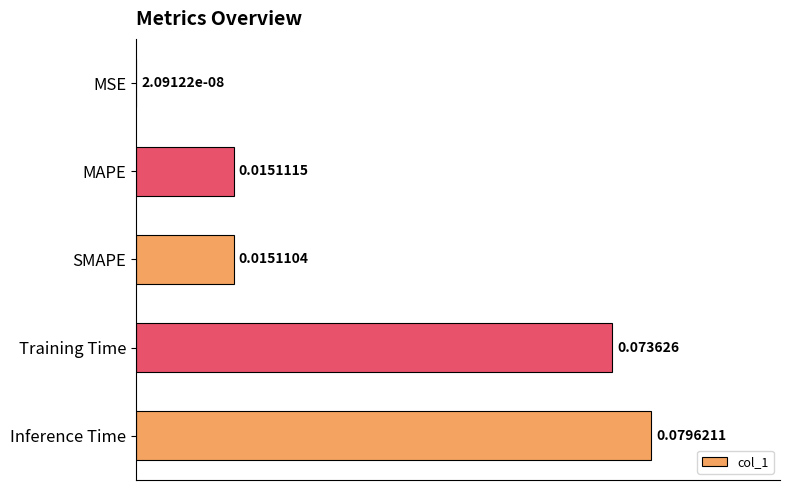

At which category does the chart reach its peak across all series?

Inference Time